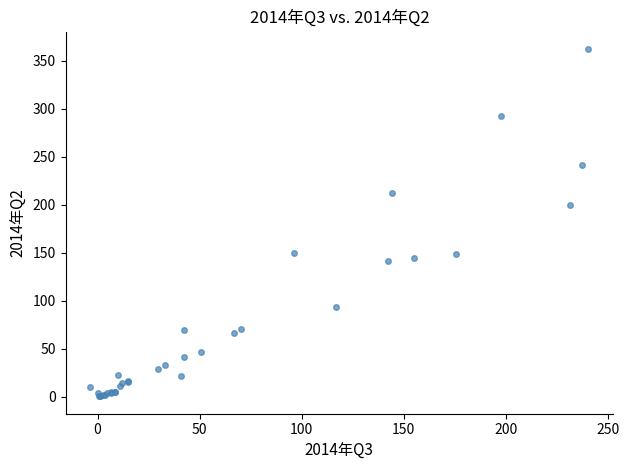

What Y value in the scatter plot is closest to 181?

199.5